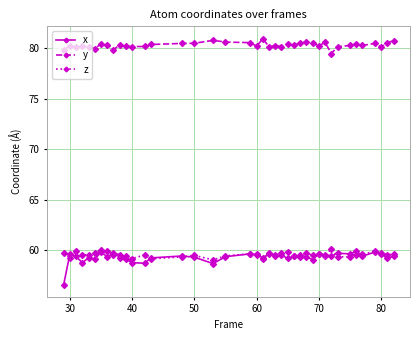

Which series has the largest range (max minus min)?

x